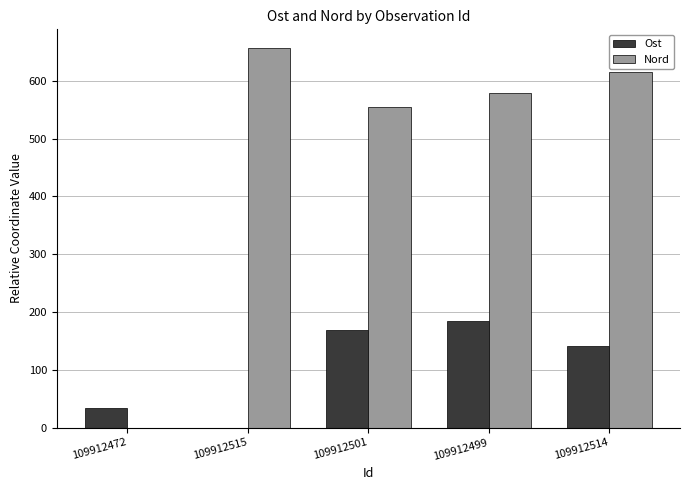

Reading left to right, extract all data points from this chart.

Ost: 34.3	0.0	168.1	184.9	140.5
Nord: 0.0	656.3	555.3	579.6	615.1